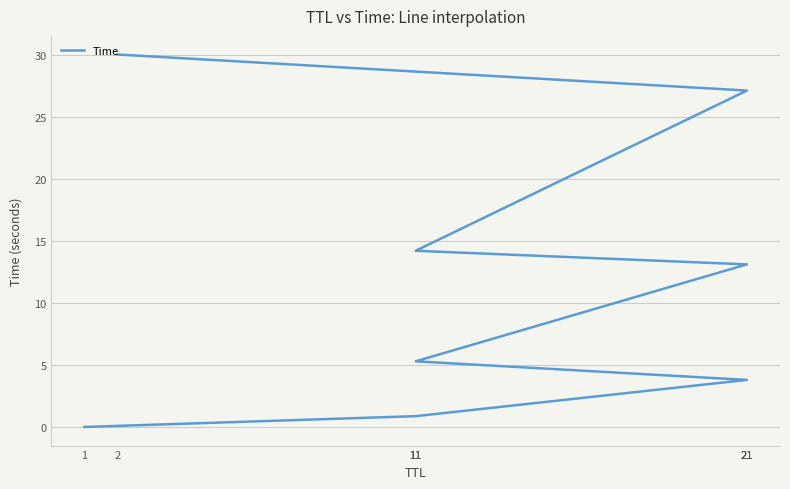

What is the difference between the values at 11 and 21?

1.1